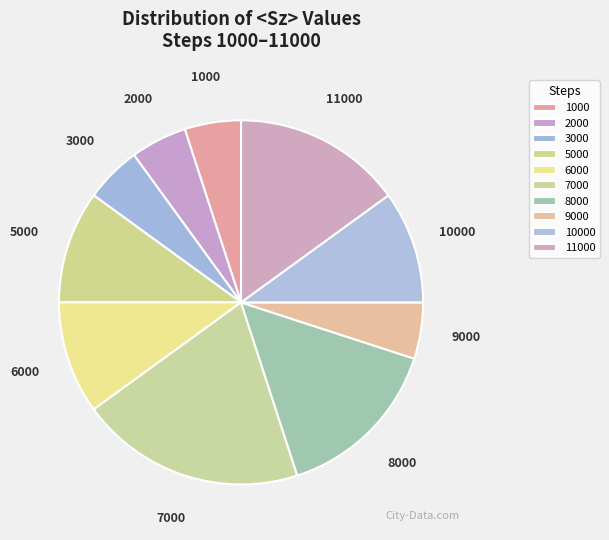

The 5000 slice represents 22% of the pie. True or false?

False